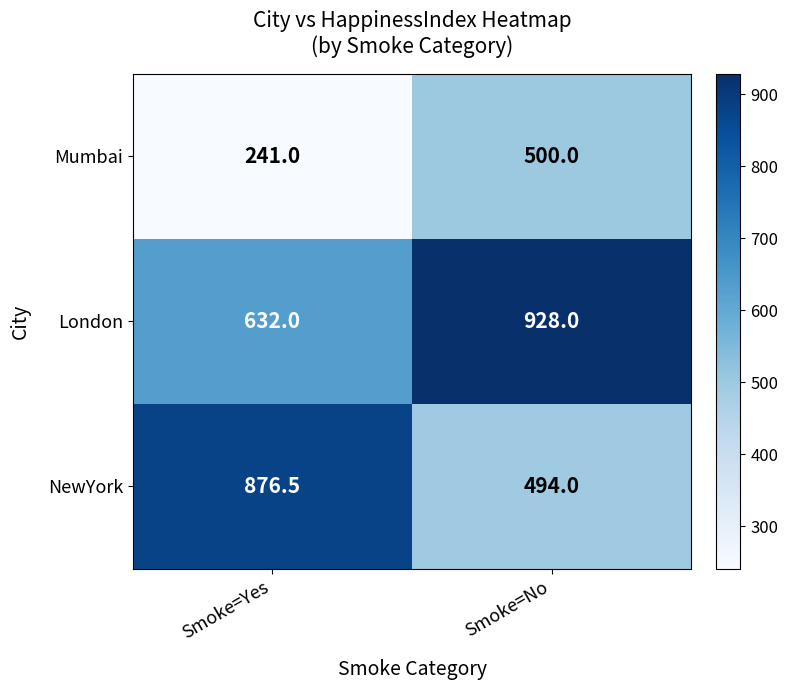

Read the Mumbai value at Smoke=Yes.

241.0